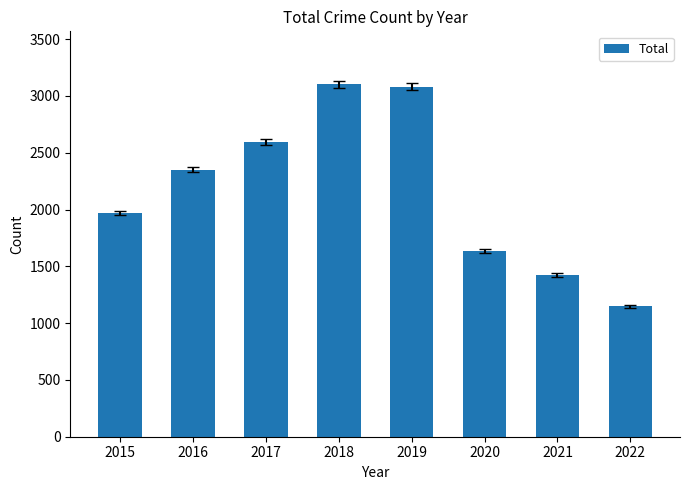

Reading left to right, transcribe all the data shown in this chart.

2015=1968	2016=2352	2017=2592	2018=3103	2019=3080	2020=1633	2021=1423	2022=1147